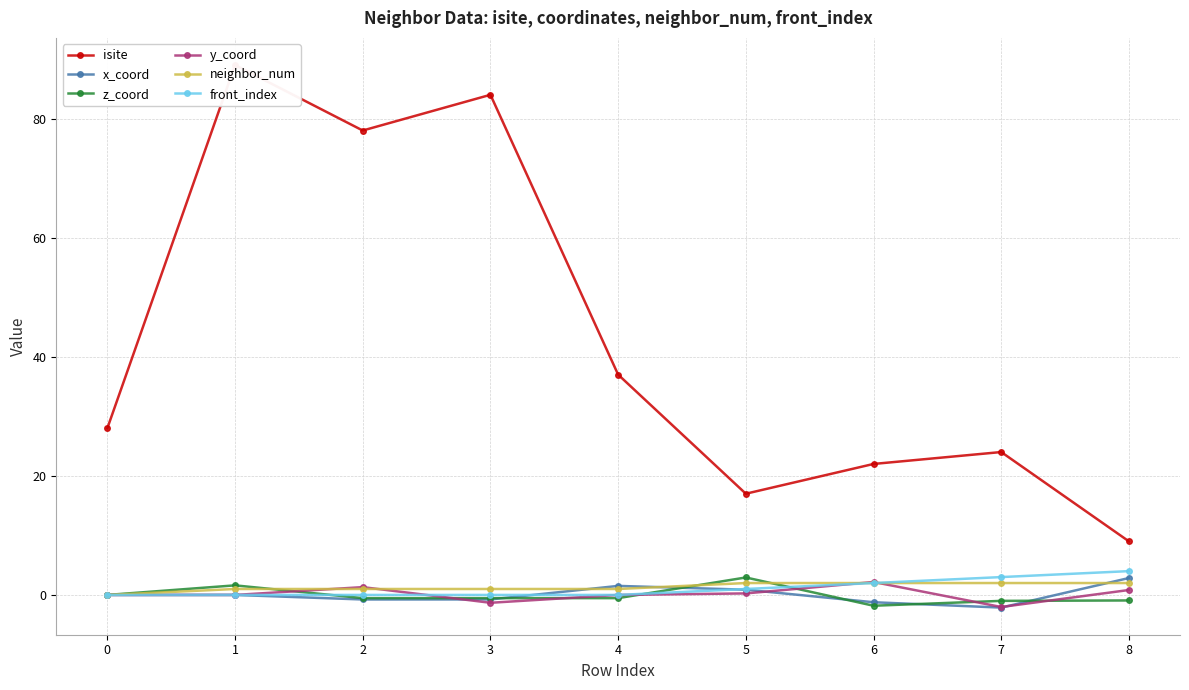

What is the difference between the highest and lowest values at 6?

23.8